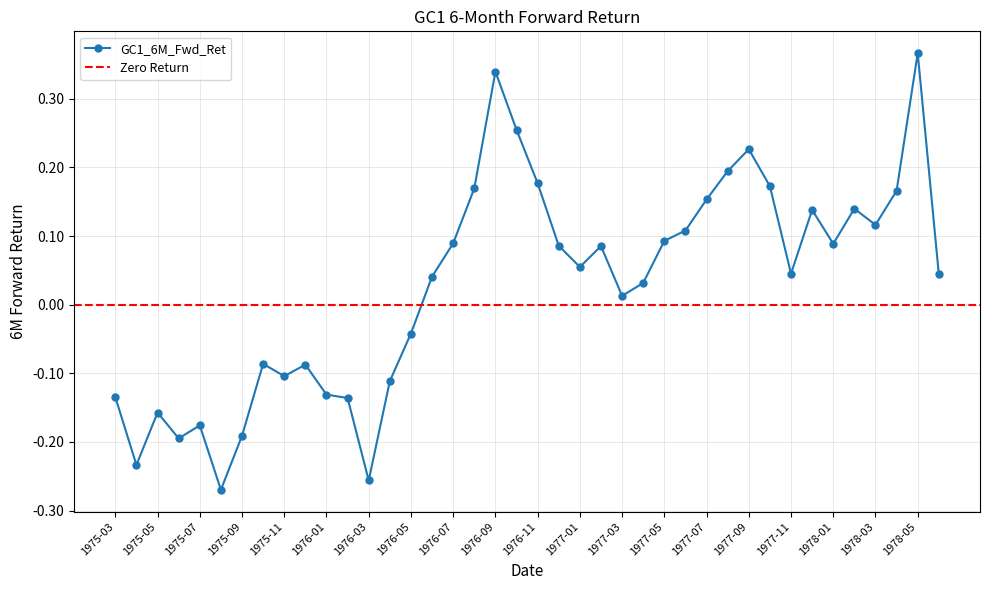

What is the value of the 37th point from the left?

0.1